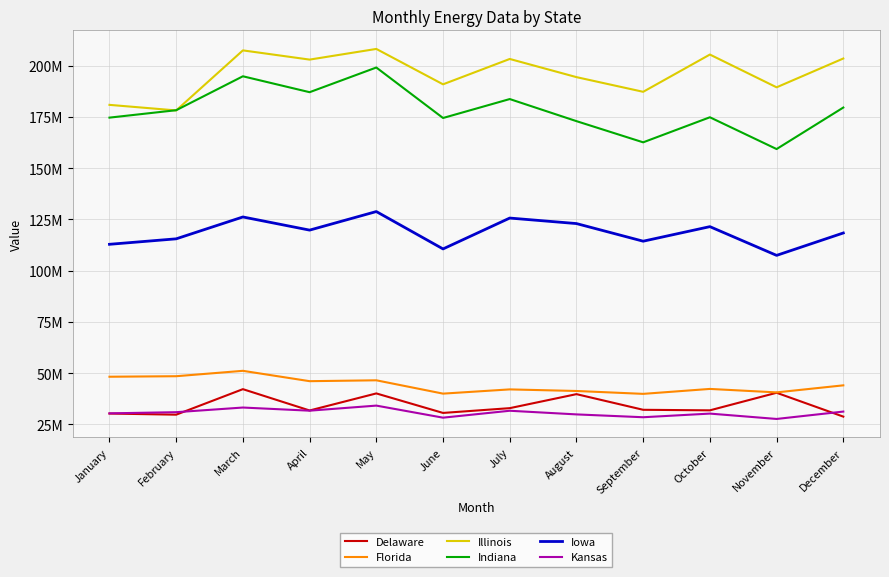

At which category does Delaware reach its first local valley?

February